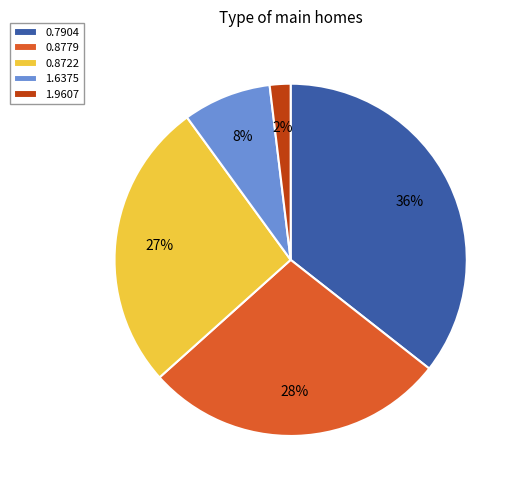

Between 1.6375 and 1.9607, which is larger?

1.6375